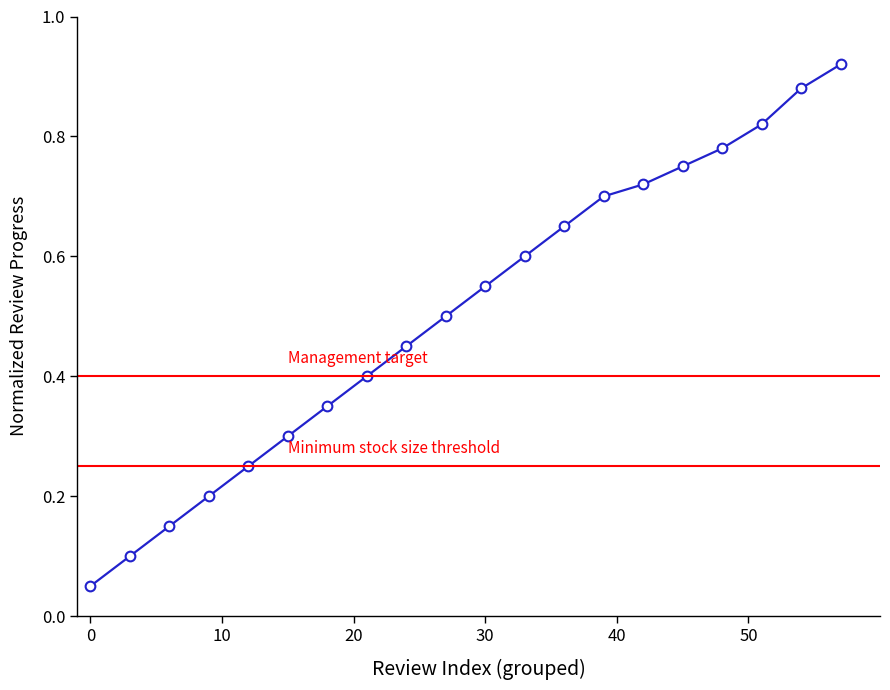

What is the smallest value displayed?

0.1